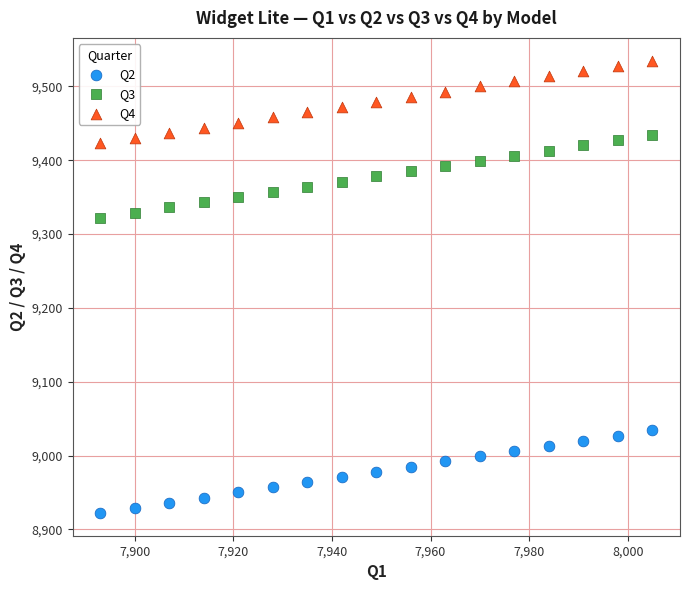

Across all data points, what is the range of X values (max minus min)?

112